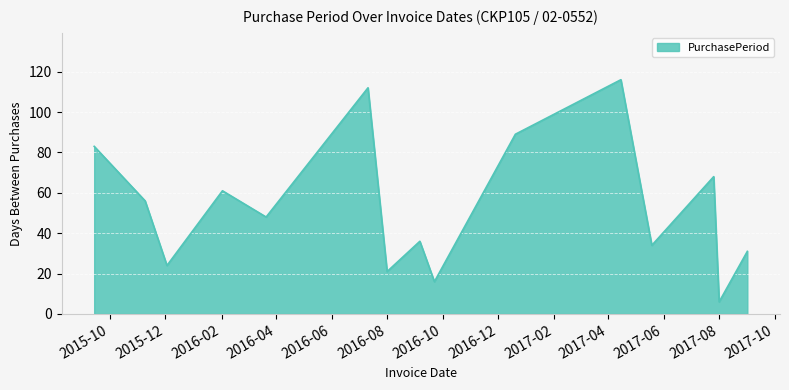

What is the greatest value displayed?

116